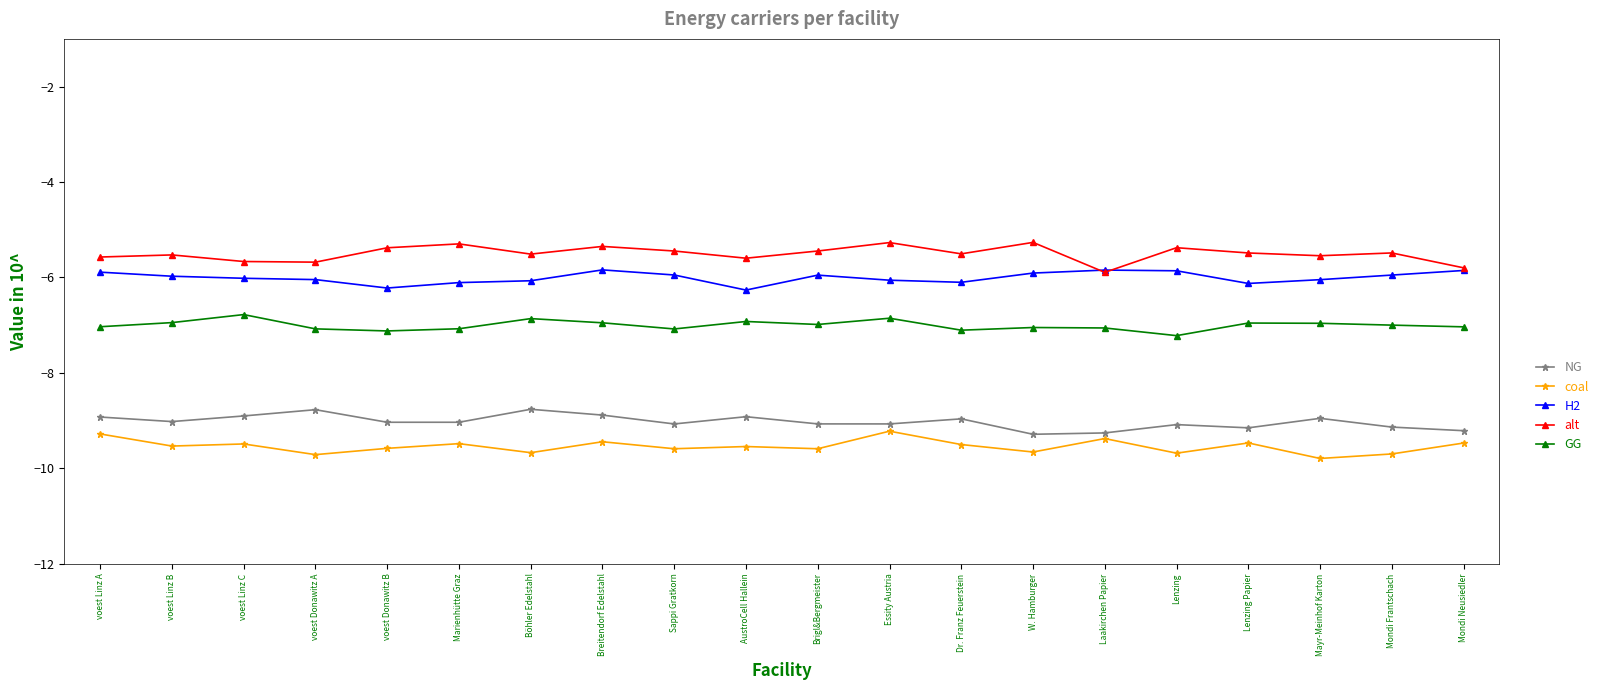

What is the difference between the highest and lowest values at Essity Austria?

4.0